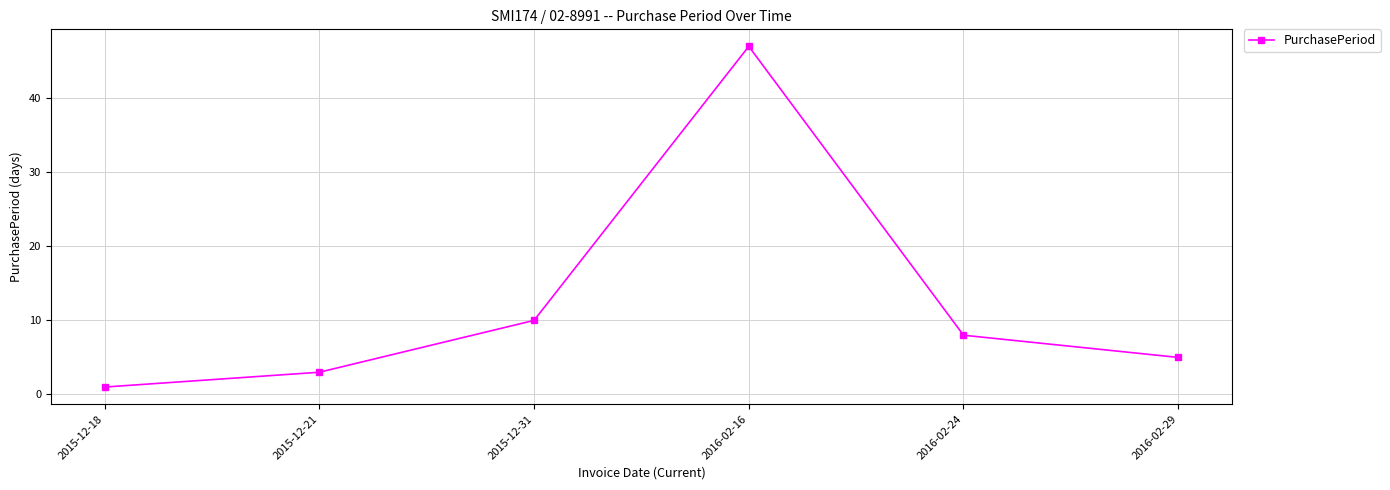

Rank the categories by value from highest to lowest.

2016-02-16, 2015-12-31, 2016-02-24, 2016-02-29, 2015-12-21, 2015-12-18